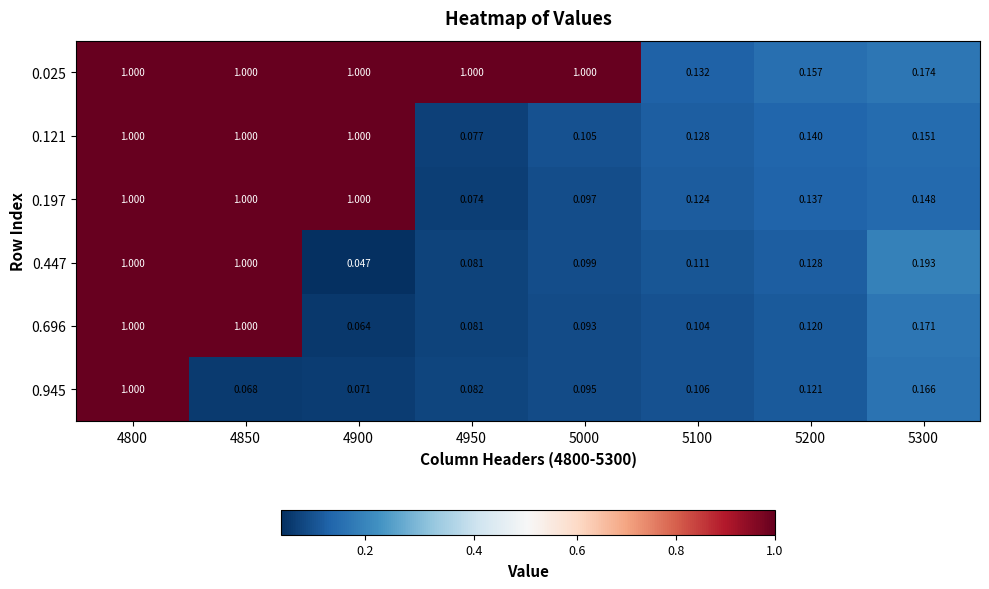

Is the value of 0.447 at 4900 greater than the value of 0.945 at 5100?

No